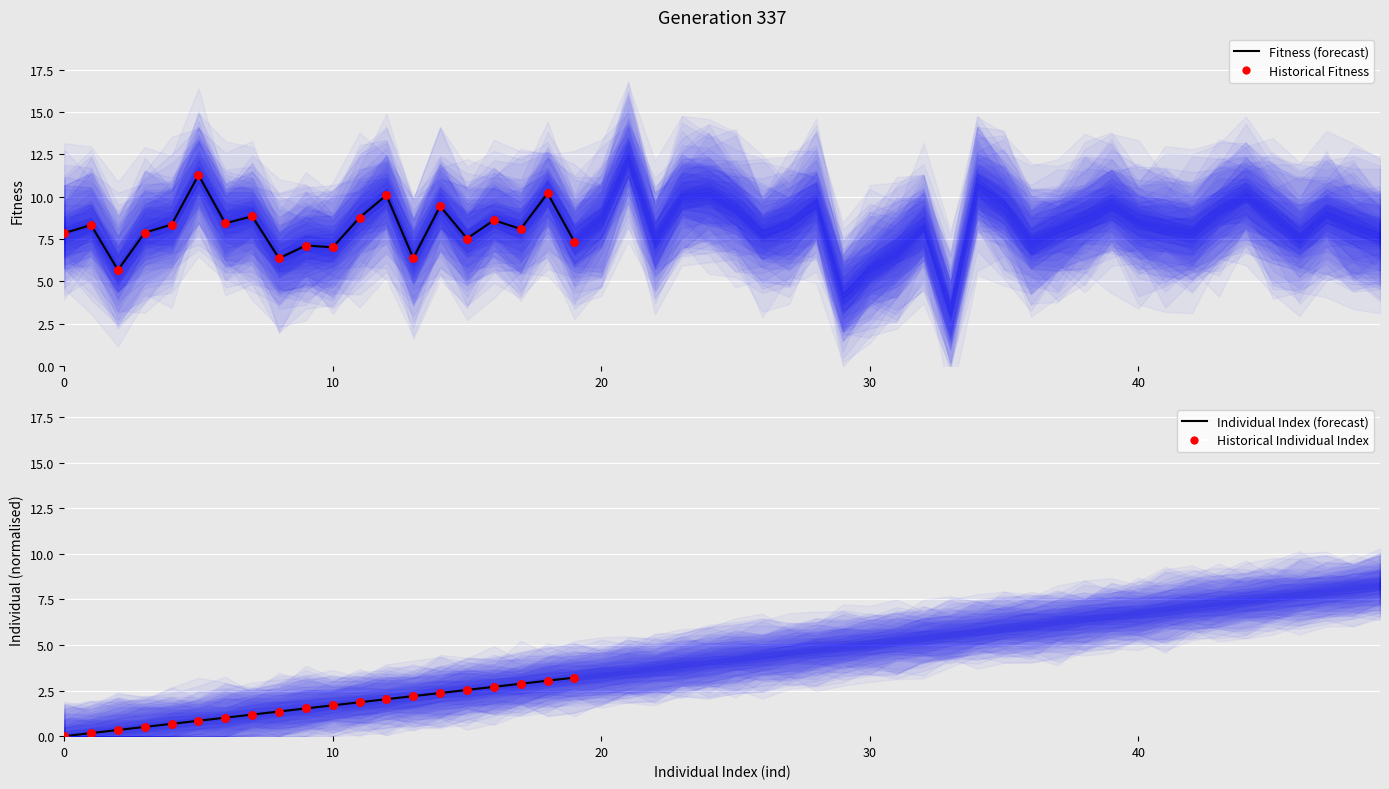

At how many categories does at least one series exceed 10?

3